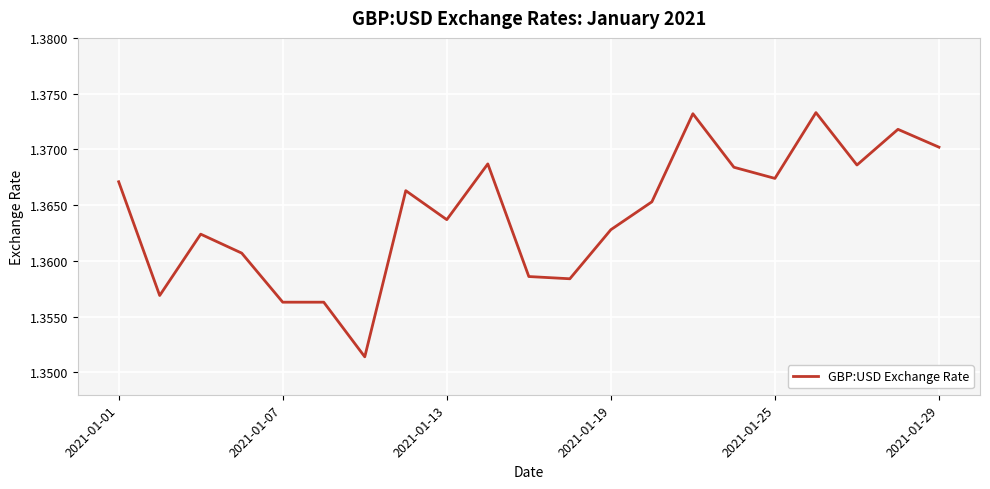

How many lines are shown in the chart?

1